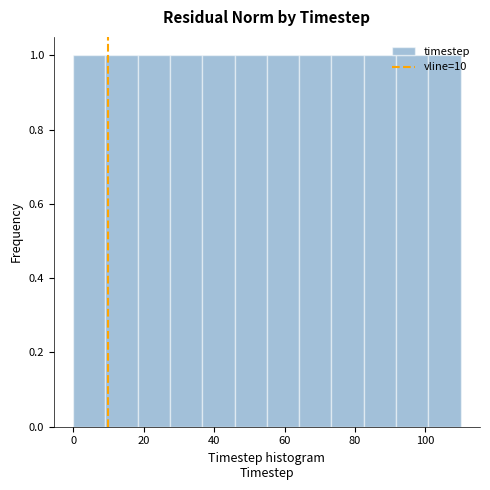

What is the height of the bar covering 100 to 110 on the x-axis? Neither the bar edges nor the heights are printed on the chart, so give them approximately, as read against the axes.

1